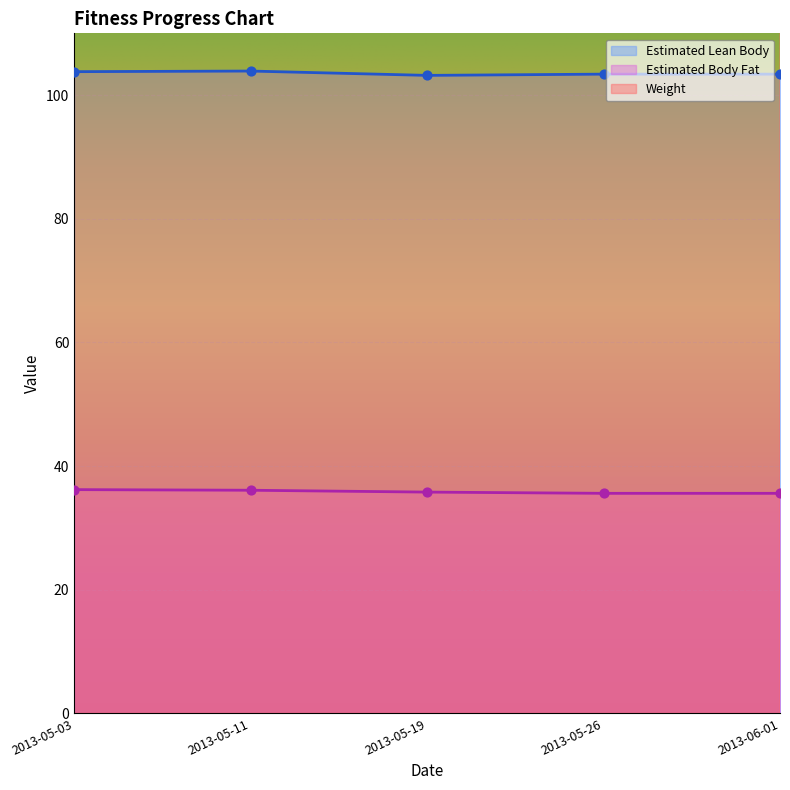

Which series contains the highest Y value?

Weight